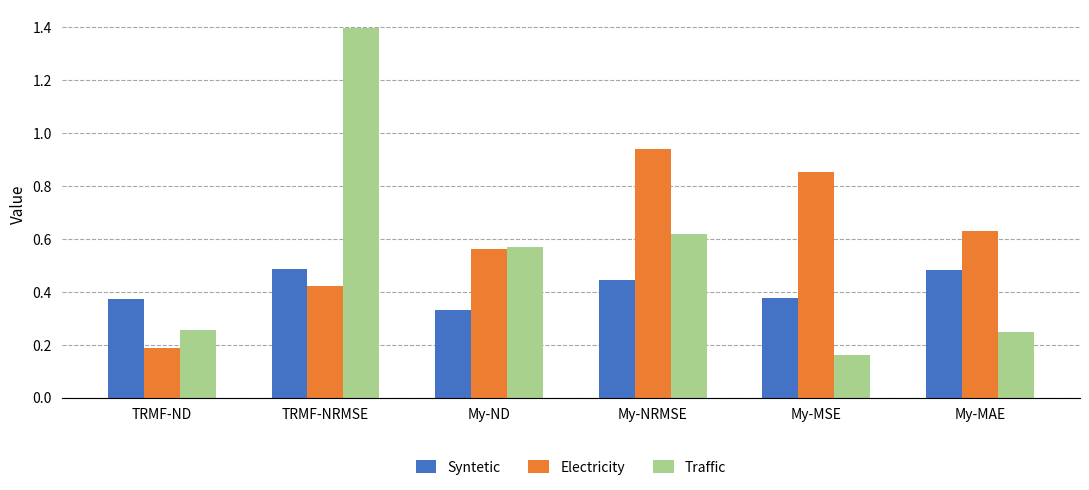

List the series in order of their overall mean, highest first.

Electricity, Traffic, Syntetic